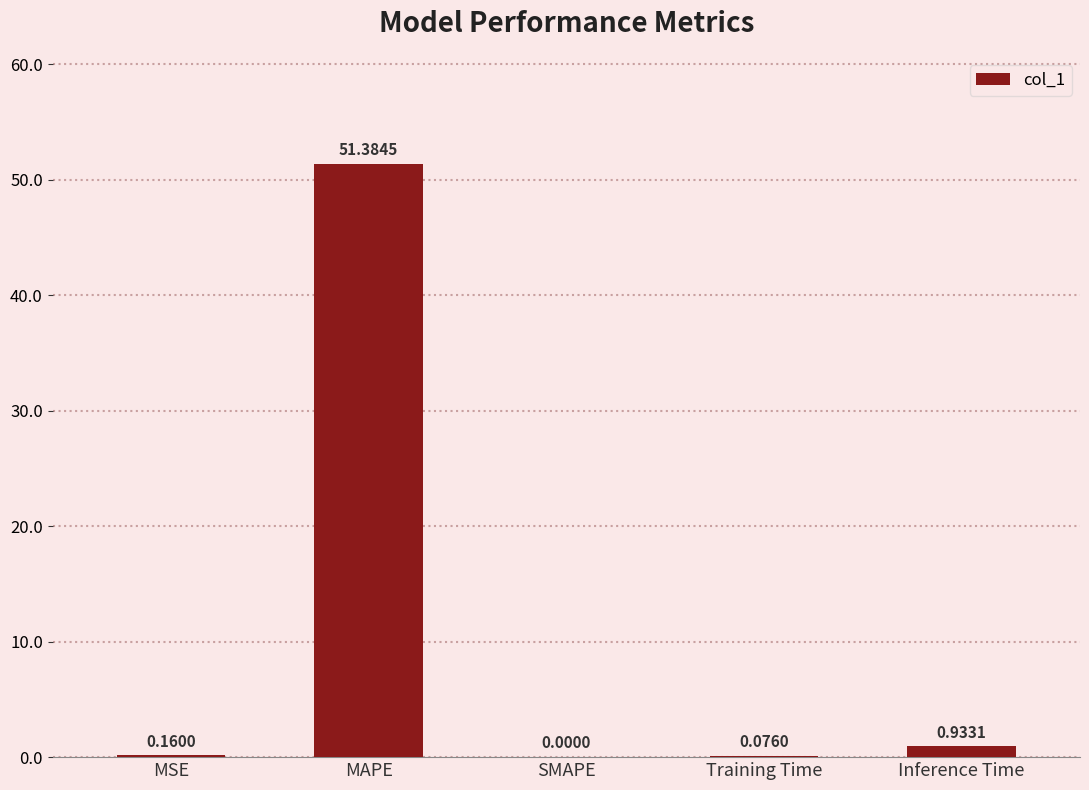

At which category does the chart reach its peak across all series?

MAPE